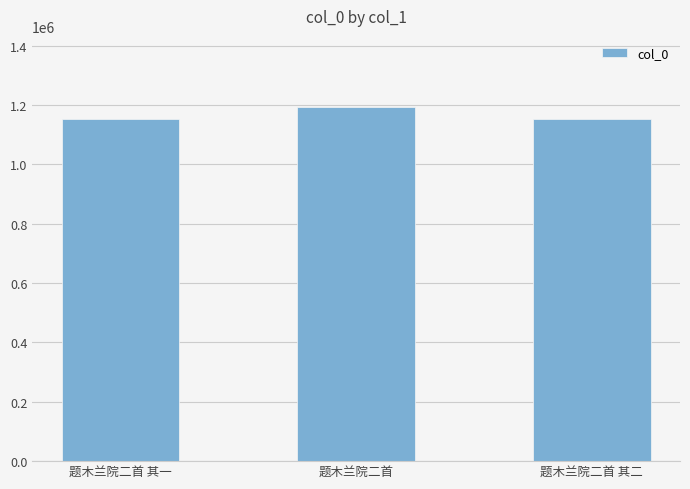

What is the average value?

1165988